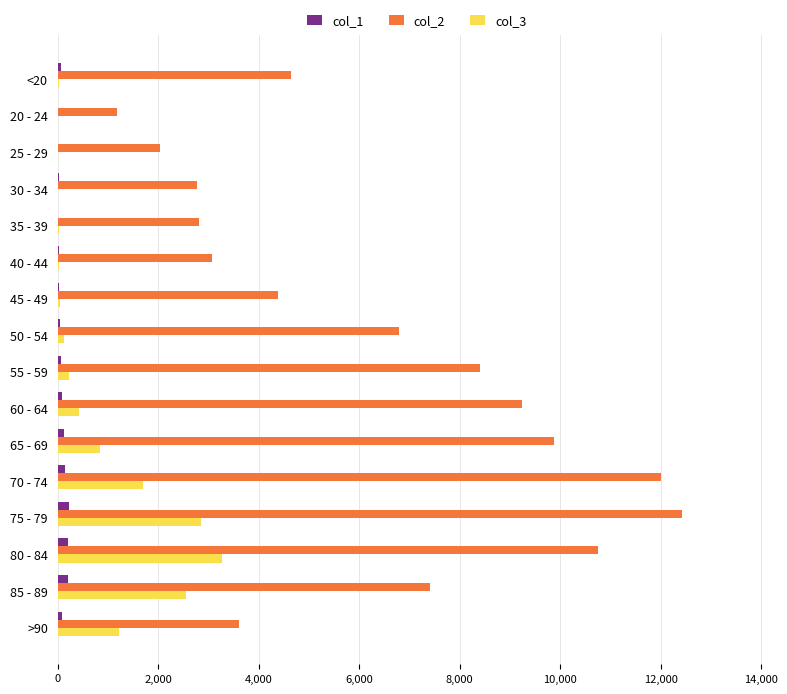

Which series has the largest total across all categories?

col_2